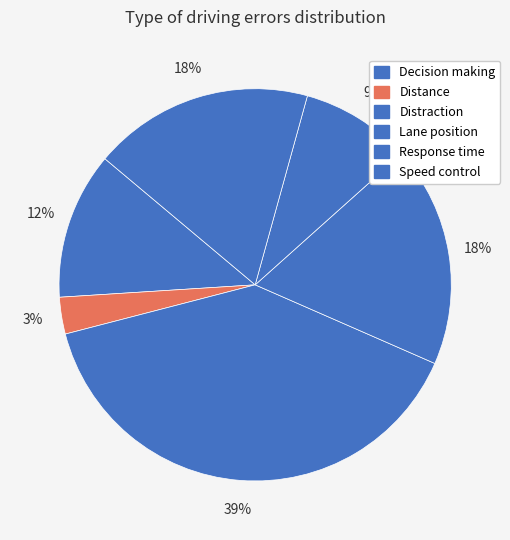

Does any single category account for the majority?

No